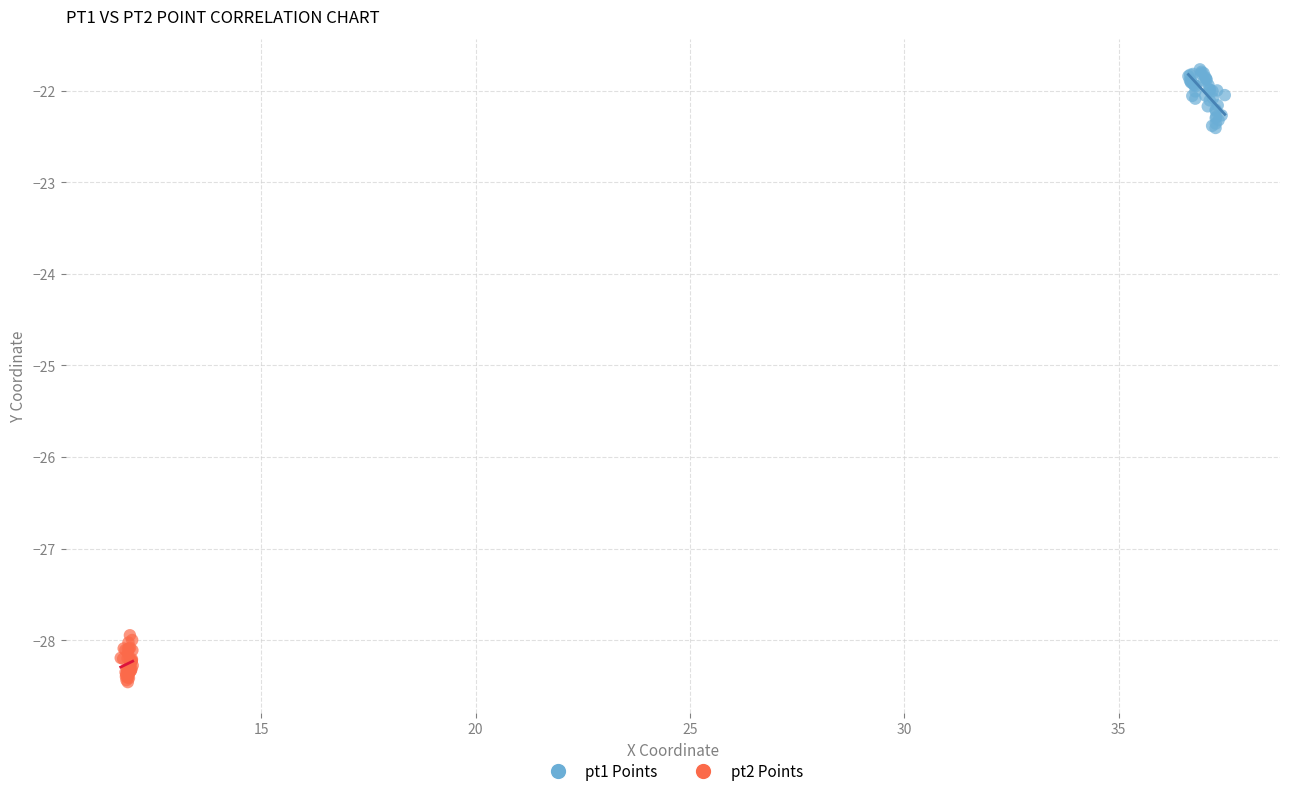

What are all the series names shown in the legend?

pt1 Points, pt2 Points